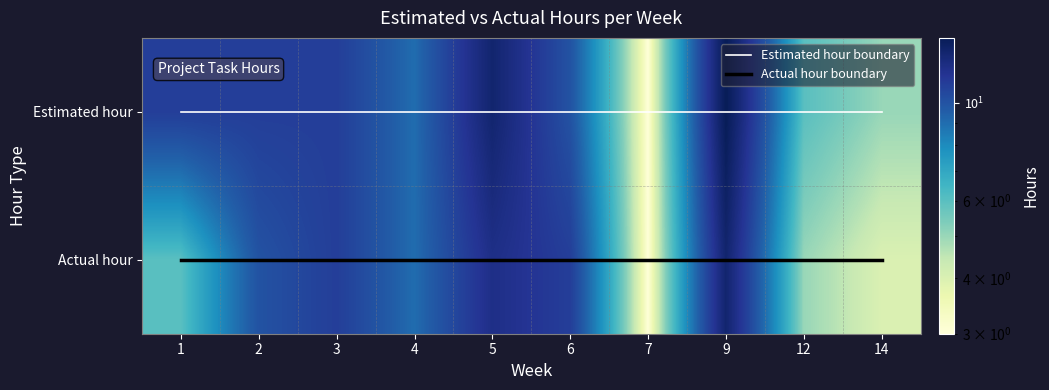

The value of Estimated hour at 5 is 13. True or false?

True